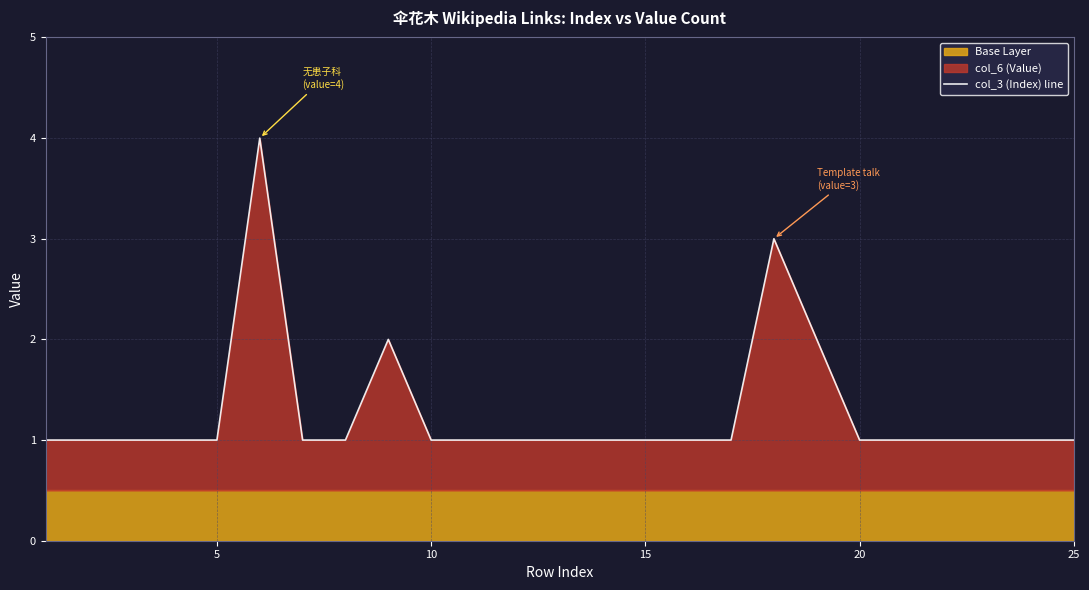

How many lines are shown in the chart?

1